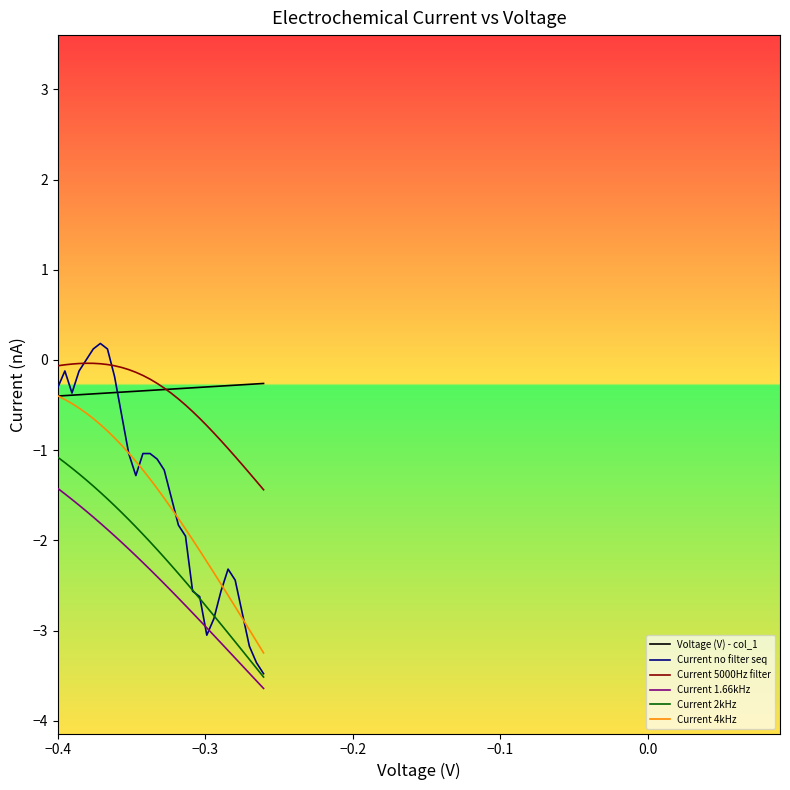

True or false: Current 1.66kHz and Voltage (V) - col_1 cross at least once.

False